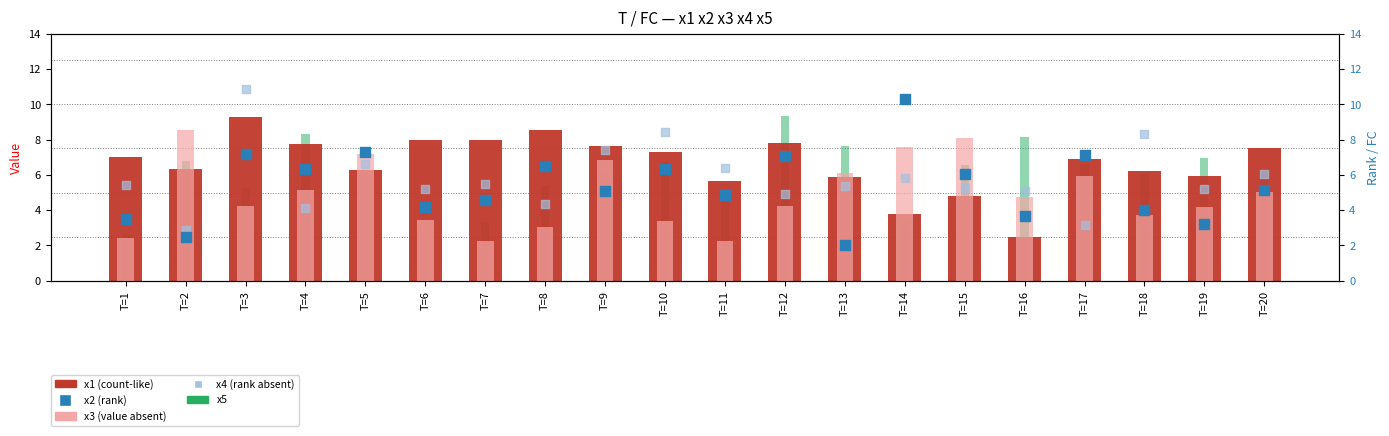

Which series reaches the minimum Y coordinate?

x2 (rank)